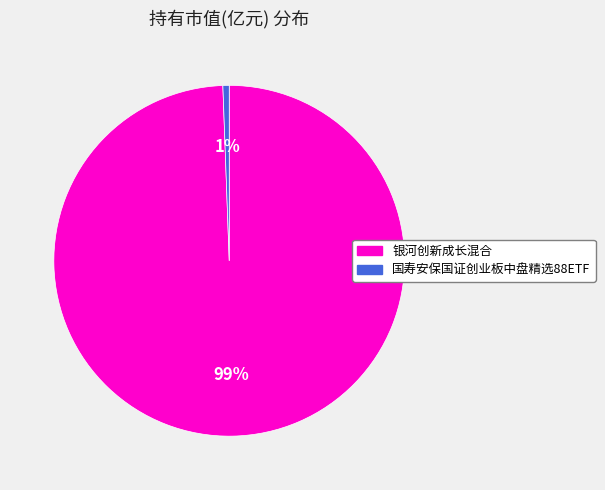

To the nearest percent, what is the average slice percentage?

50%